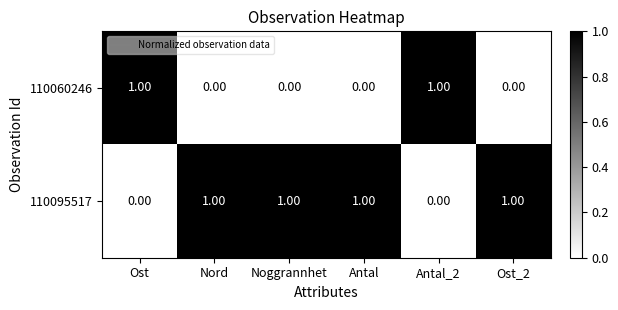

Rank the series at Noggrannhet from highest to lowest value.

110095517, 110060246